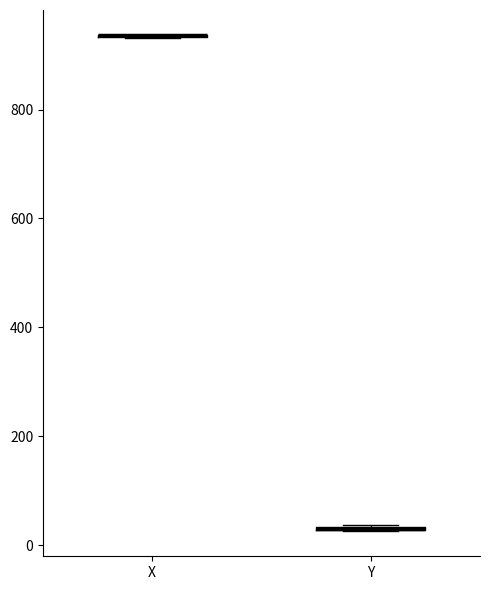

Where is the lower edge of the box for Y on the y-axis? The values are not printed on the chart, so give them approximately, as read against the axis.

20